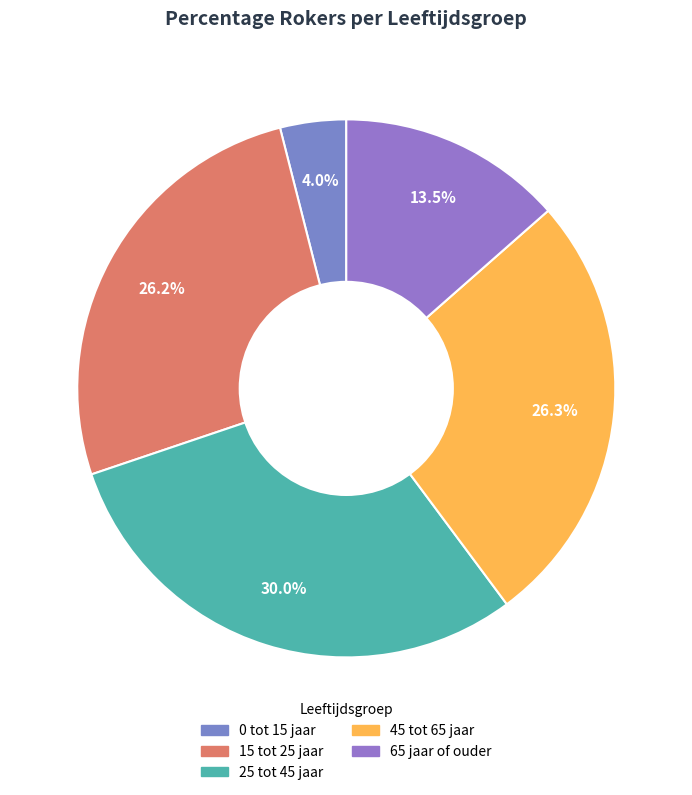

What is the largest slice in the pie chart?

25 tot 45 jaar